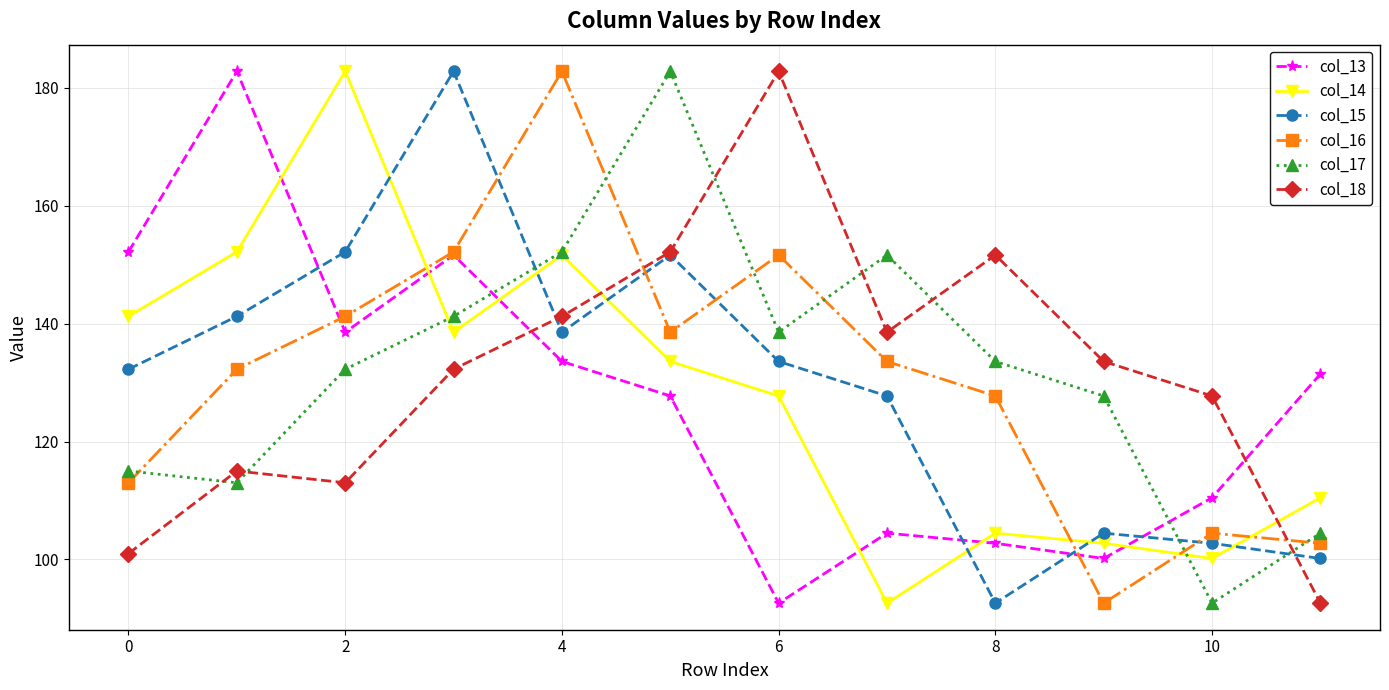

True or false: col_17 and col_16 intersect in this chart.

True